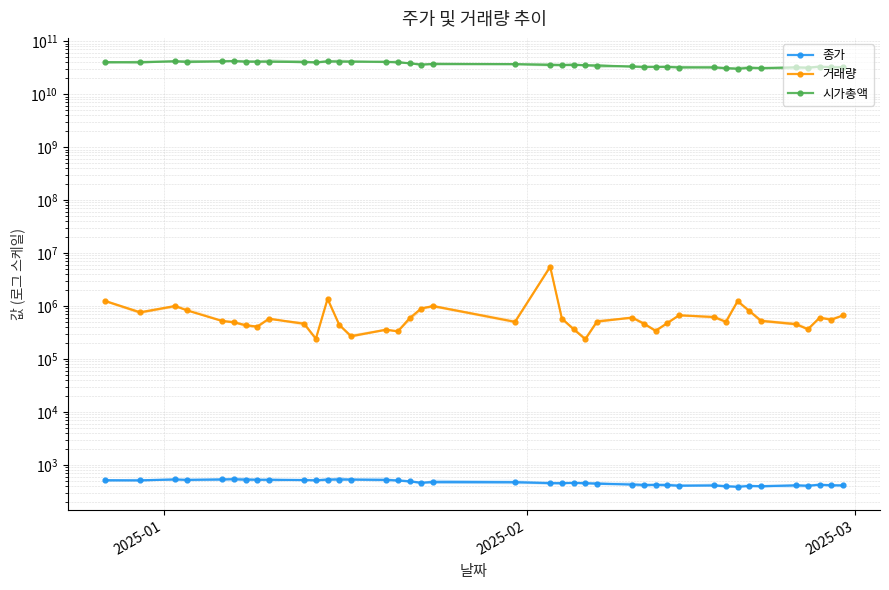

What are all the series names shown in the legend?

종가, 거래량, 시가총액